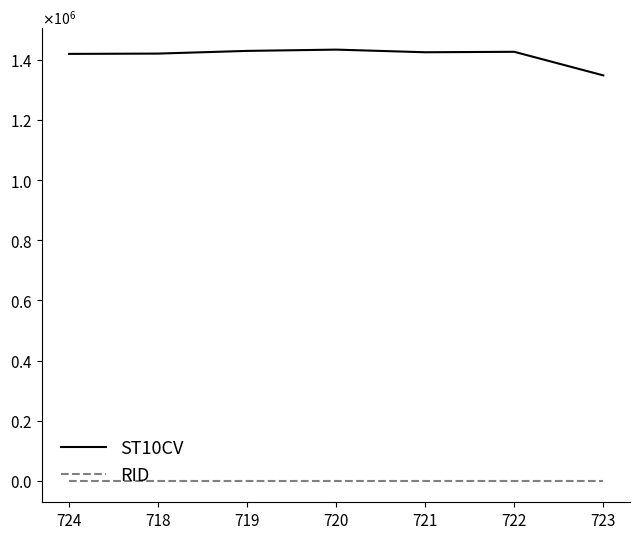

The ST10CV series shows 1882218 at 718. True or false?

False